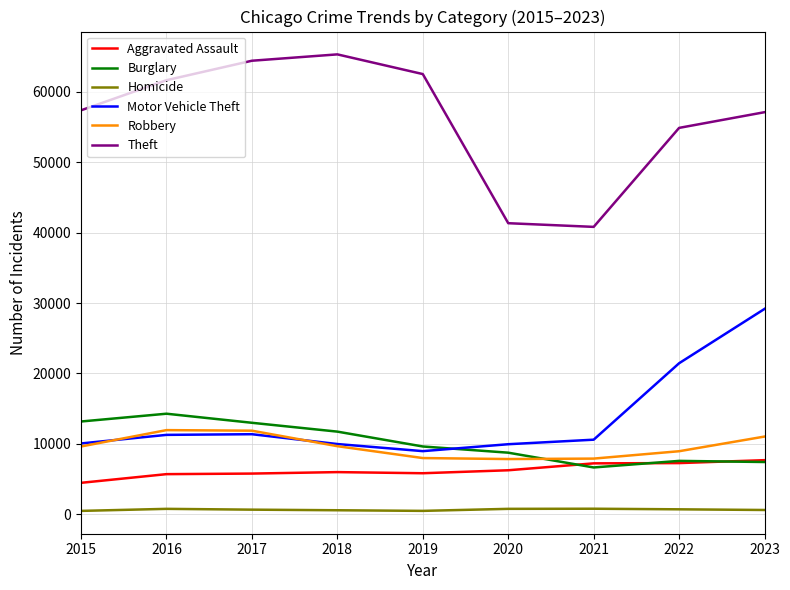

Is the value of Robbery at 2020 greater than the value of Homicide at 2015?

Yes